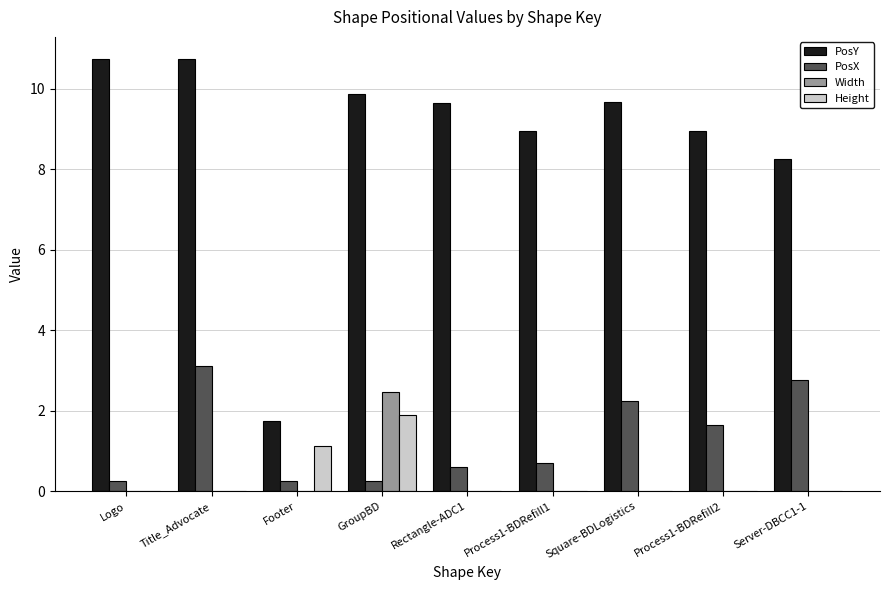

The Height series shows 1.0 at Rectangle-ADC1. True or false?

False